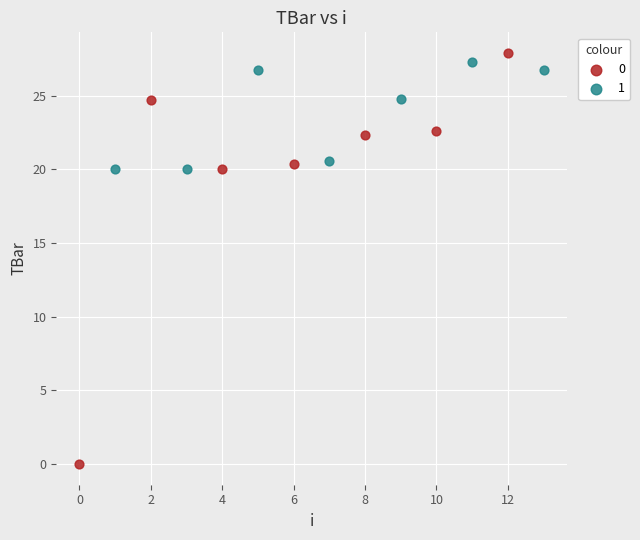

What are all the series names shown in the legend?

0, 1